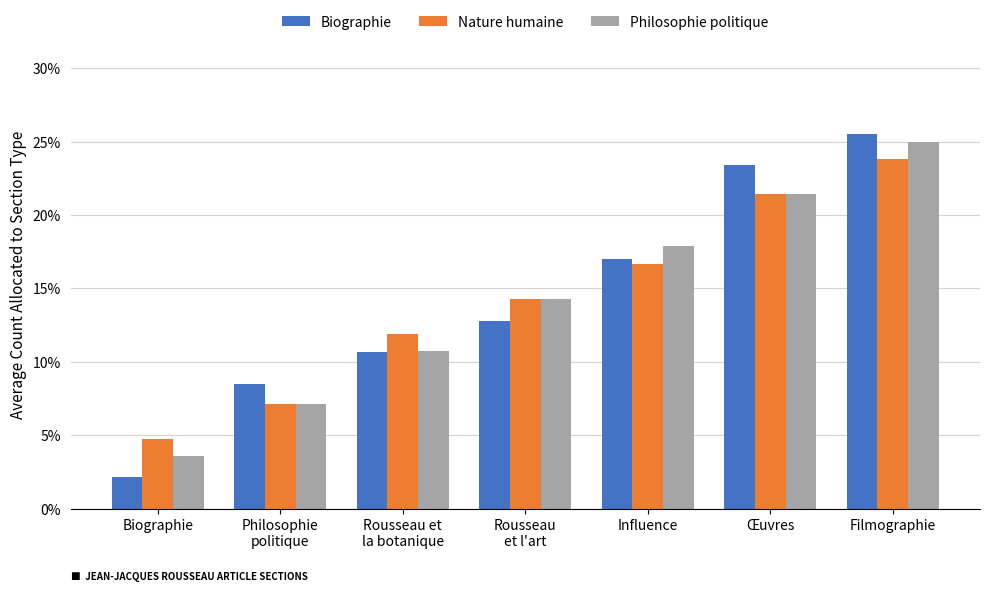

At how many categories does at least one series exceed 4?

7